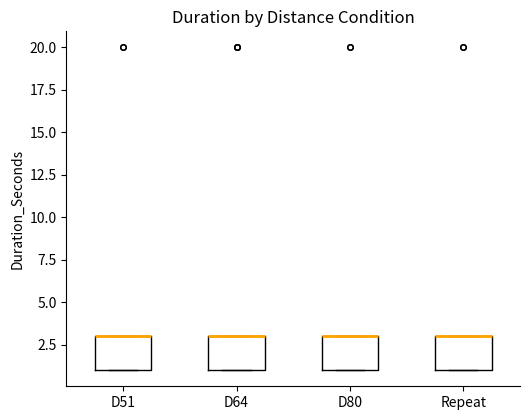

Reading left to right, read every box against the y-axis: the position of its median line, the range the box covers, and the ends of its whiskers. The values are not printed on the chart, so give them approximately, as read against the axis.

D51: median 3 (drawn on the box's upper edge), box 1 to 3, whiskers 1 to 3
D64: median 3 (drawn on the box's upper edge), box 1 to 3, whiskers 1 to 3
D80: median 3 (drawn on the box's upper edge), box 1 to 3, whiskers 1 to 3
Repeat: median 3 (drawn on the box's upper edge), box 1 to 3, whiskers 1 to 3